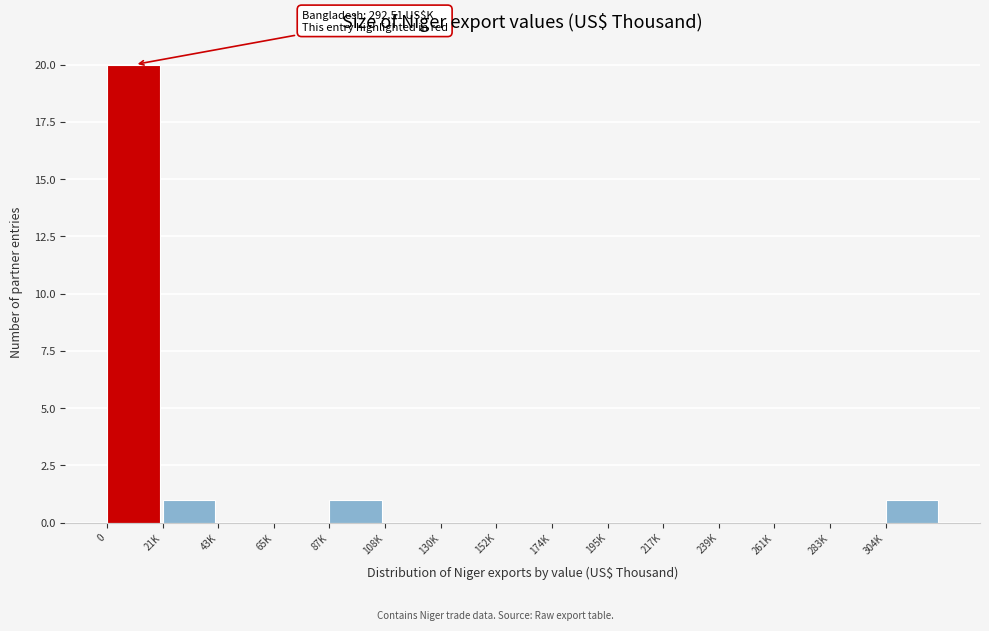

Reading right to left, transcribe all the data shown in this chart.

304K=1	283K=0	261K=0	239K=0	217K=0	195K=0	174K=0	152K=0	130K=0	108K=0	87K=1	65K=0	43K=0	21K=1	0=20